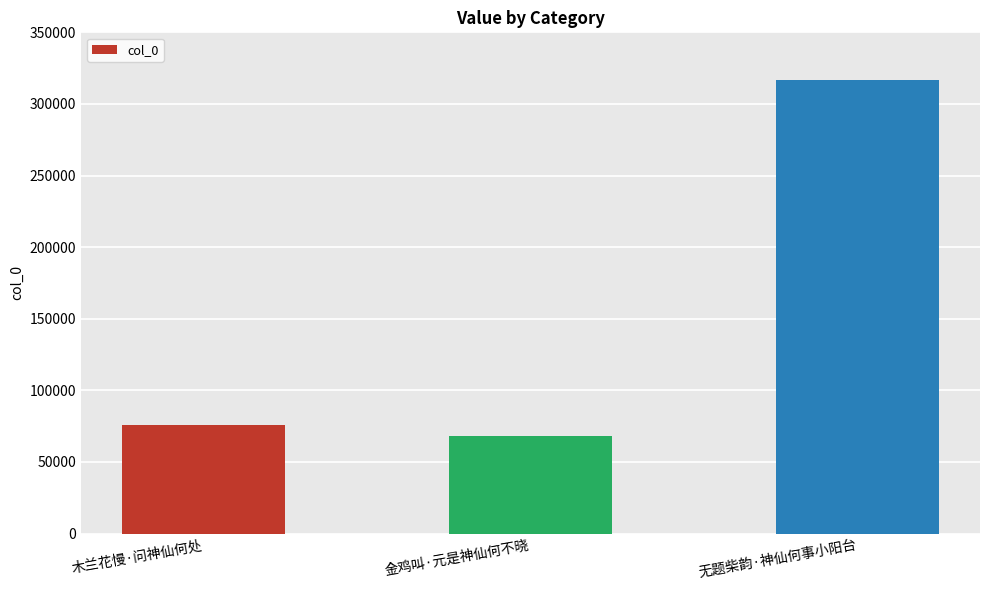

What is the ratio of the value at 无题柴韵·神仙何事小阳台 to the value at 金鸡叫·元是神仙何不晓?

4.7